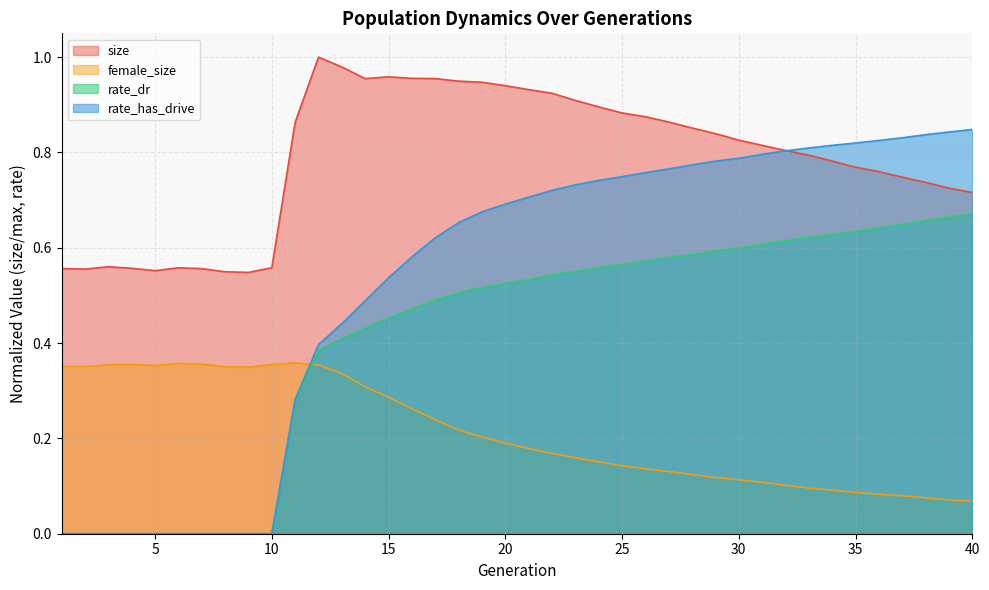

True or false: size has more than 0 points higher than both neighbors.

True